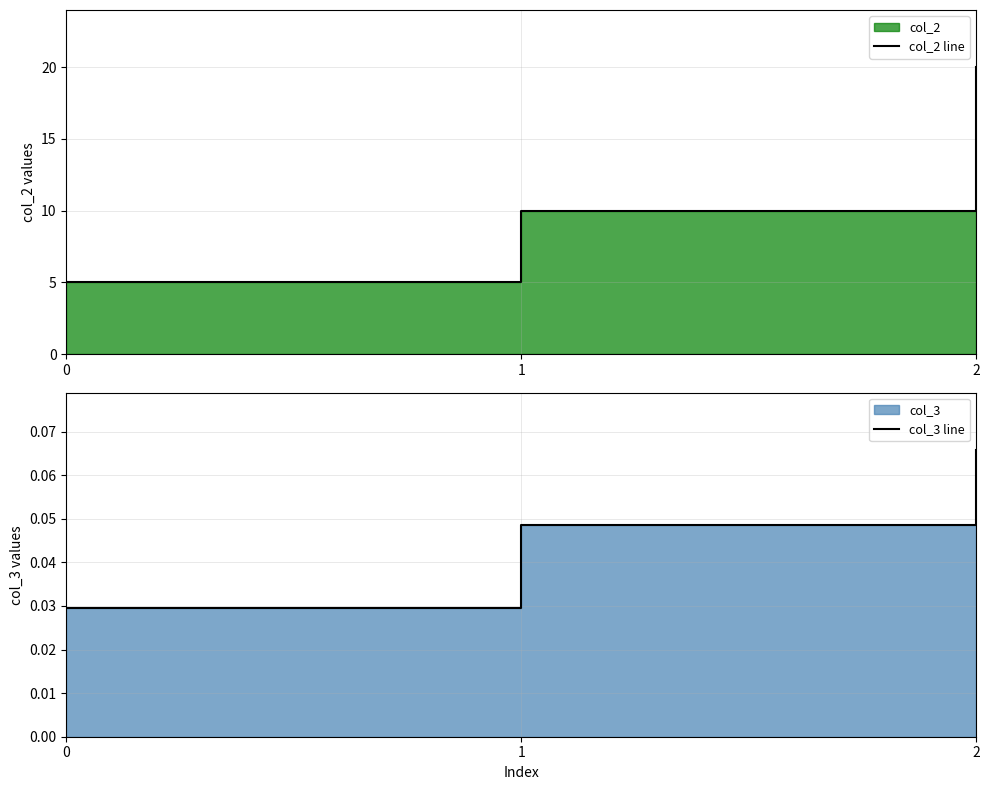

At how many categories does at least one series exceed 9?

2